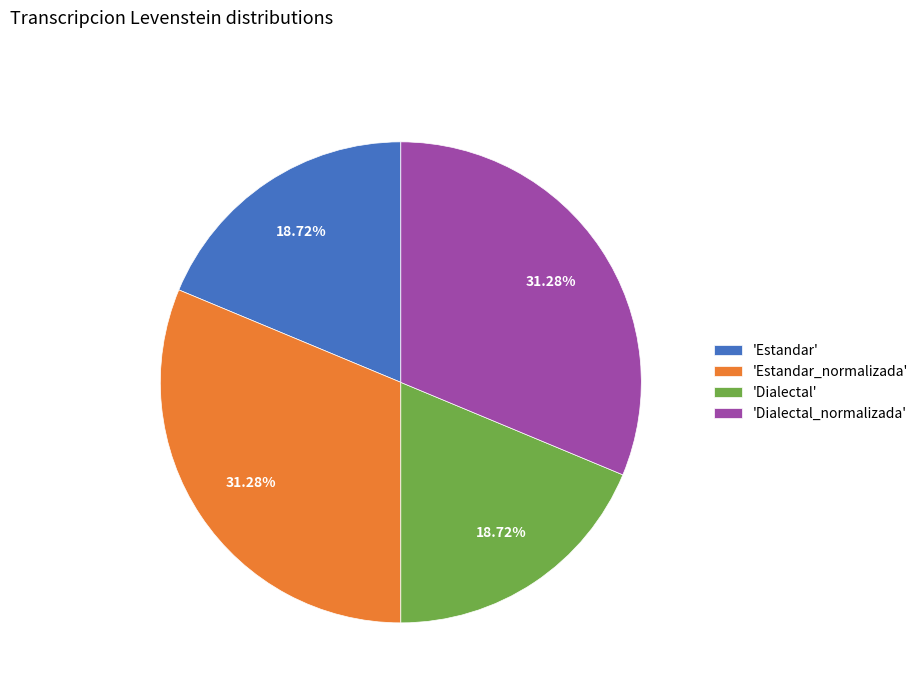

Between 'Dialectal_normalizada' and 'Dialectal', which is larger?

'Dialectal_normalizada'